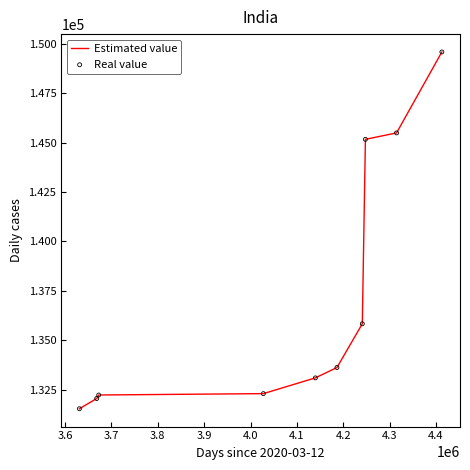

What is the difference between the maximum and minimum values?

18066.5